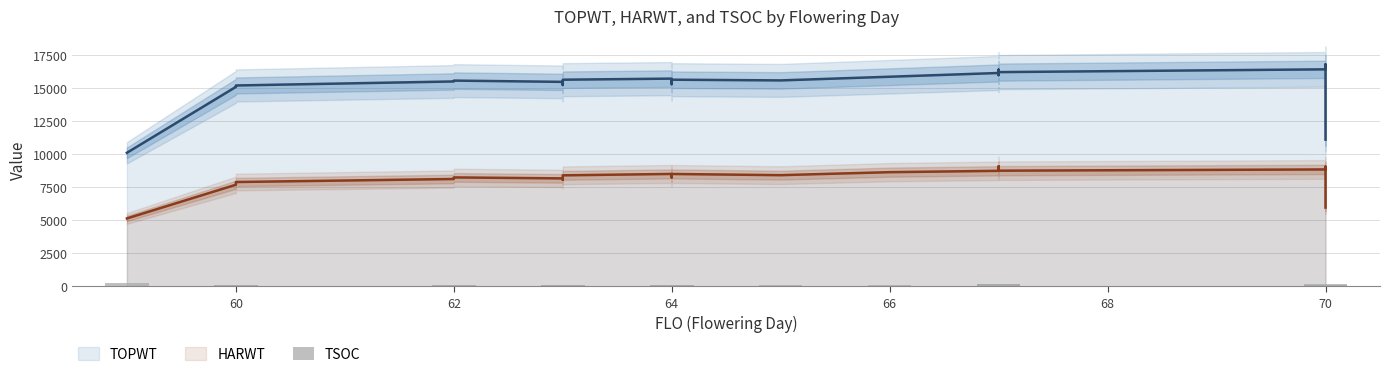

What is the minimum value shown in the chart?

81